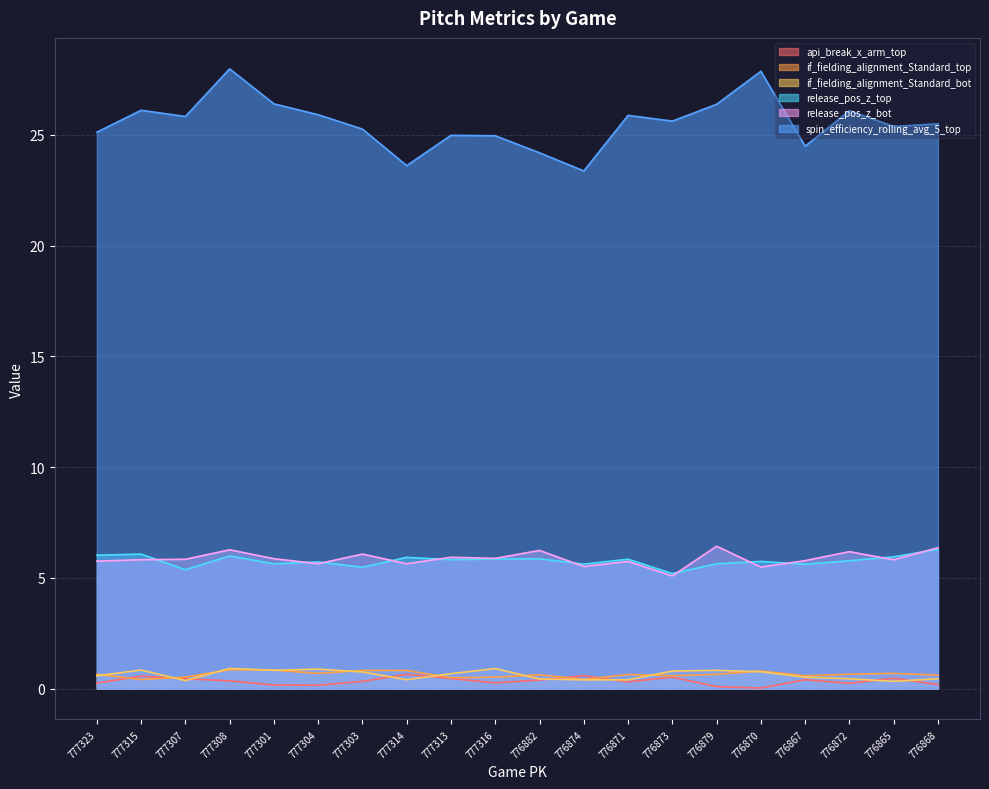

What is the difference between the maximum and minimum values in the spin_efficiency_rolling_avg_5_top series?

4.6